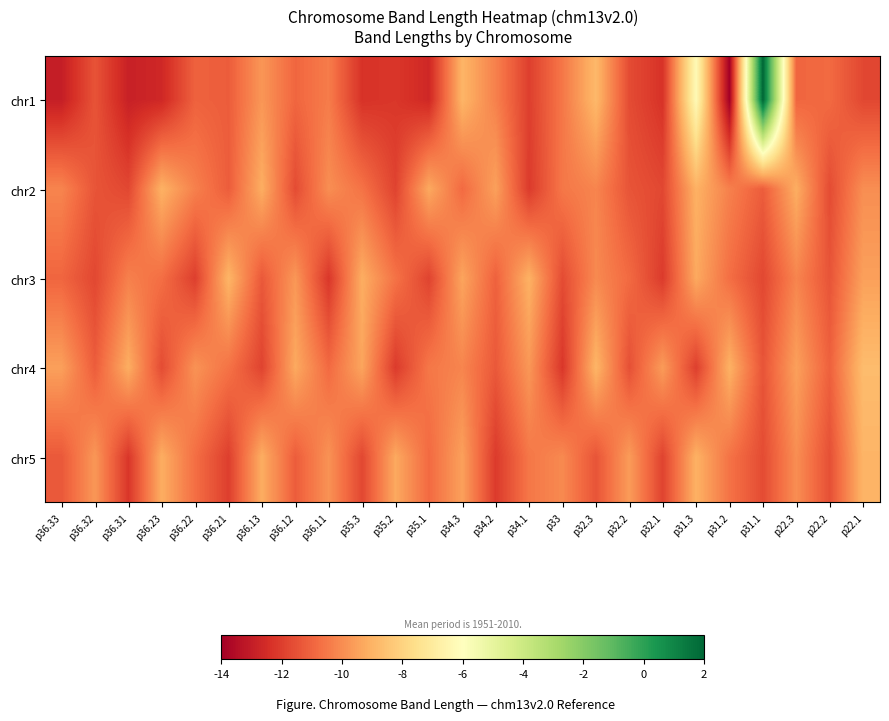

Which category has the lowest value across all series?

p31.2